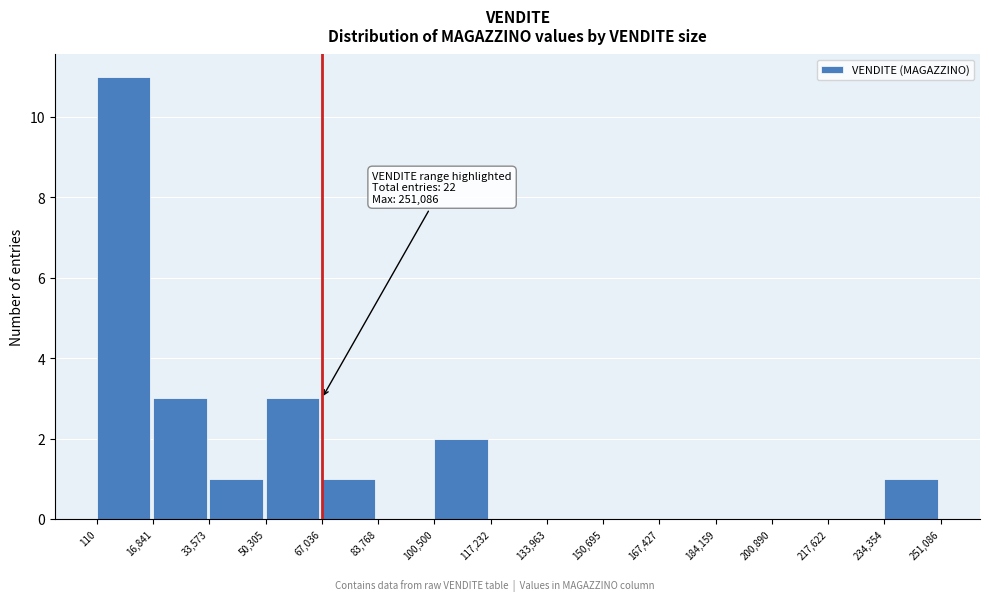

Which range on the x-axis has the tallest bar?

110 to 16,841